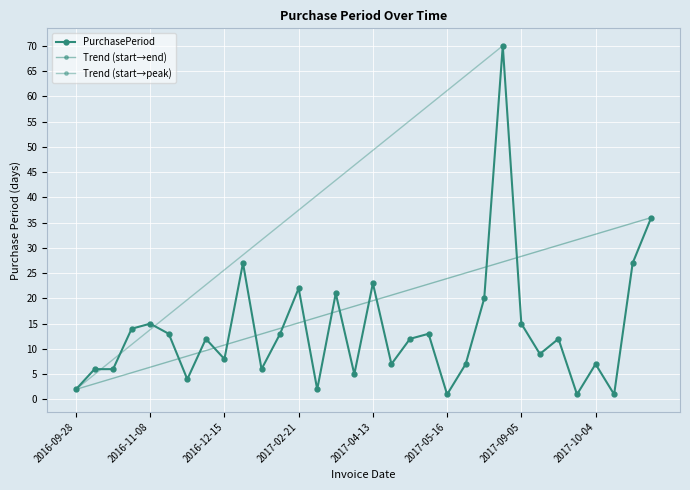

How many points are higher than both their immediate neighbors (excluding endpoints)?

10